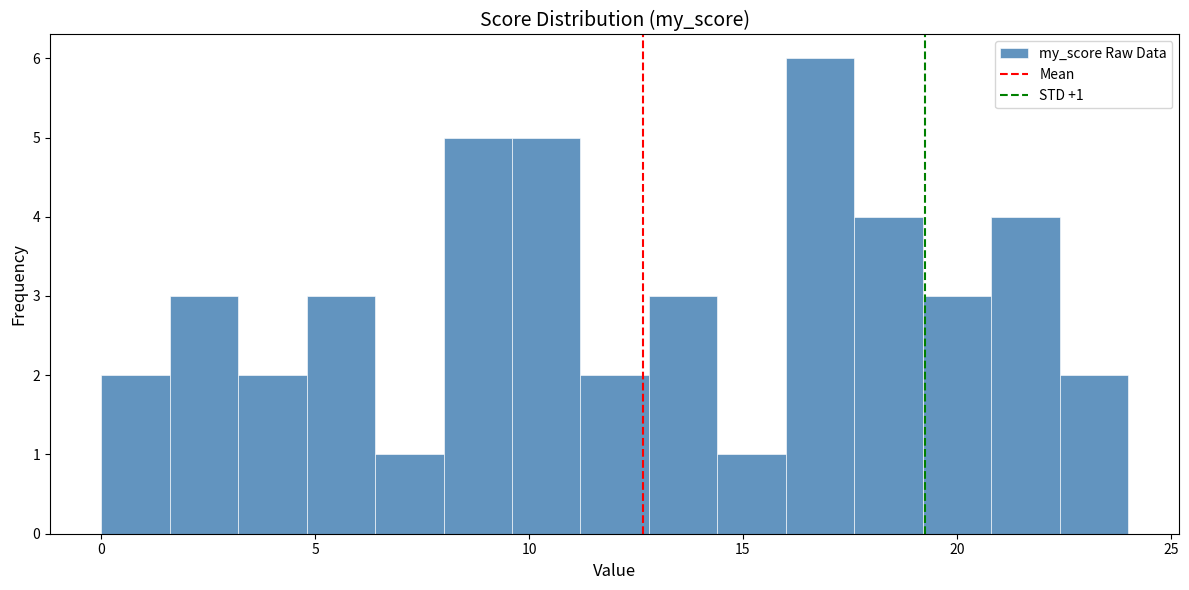

Around what value on the x-axis is the tallest bar? Give the approximate position of its centre, as read against the axis.

17.0